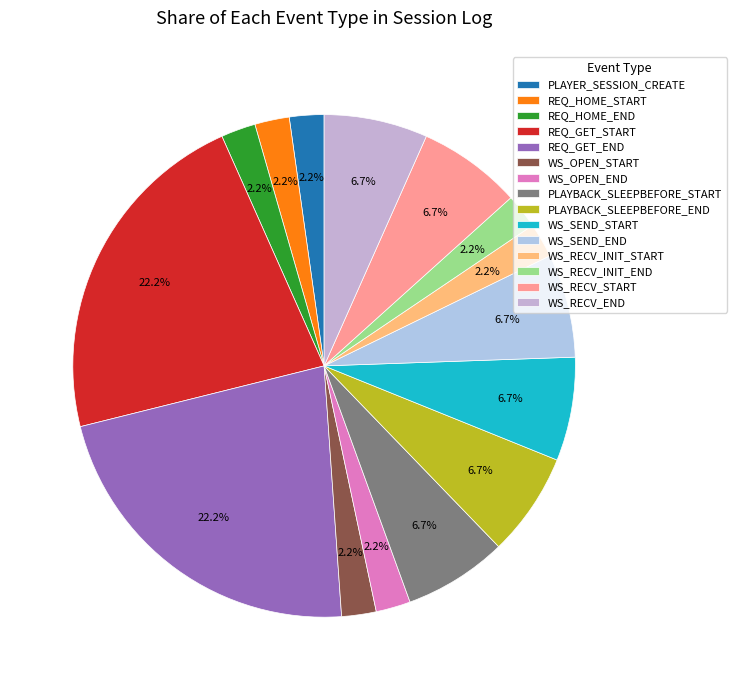

How many segments does this pie chart have?

15